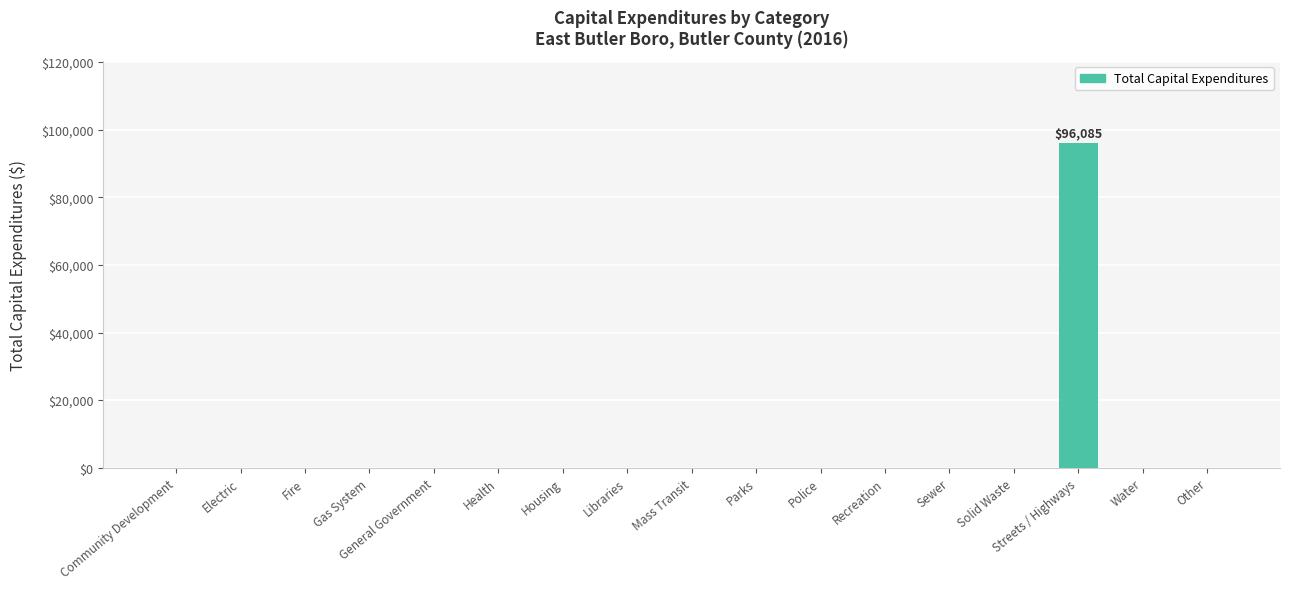

What is the sum of the values at Streets / Highways and Community Development?

96085